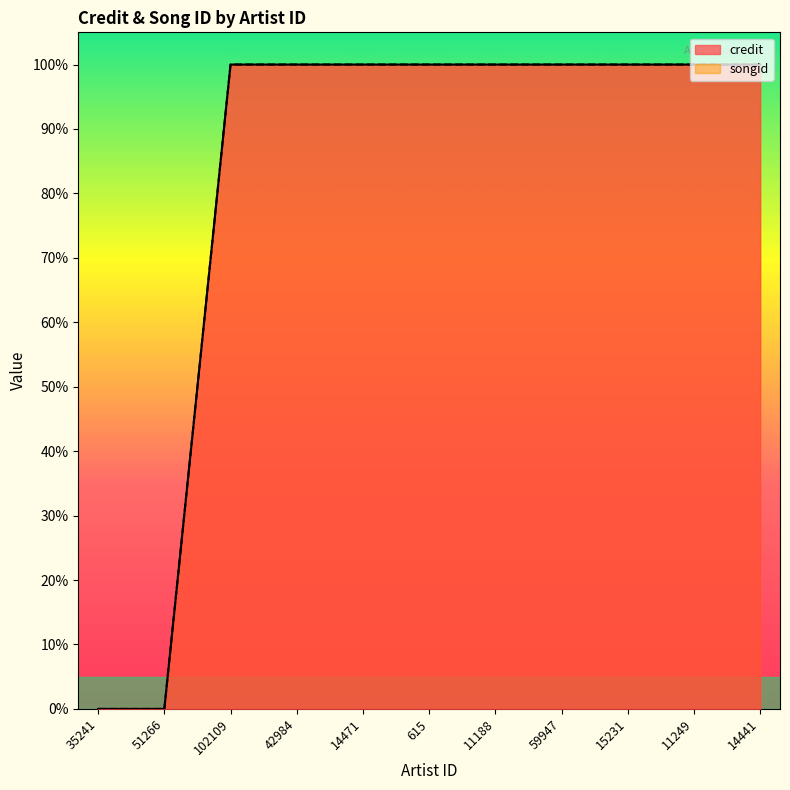

How many lines are shown in the chart?

2